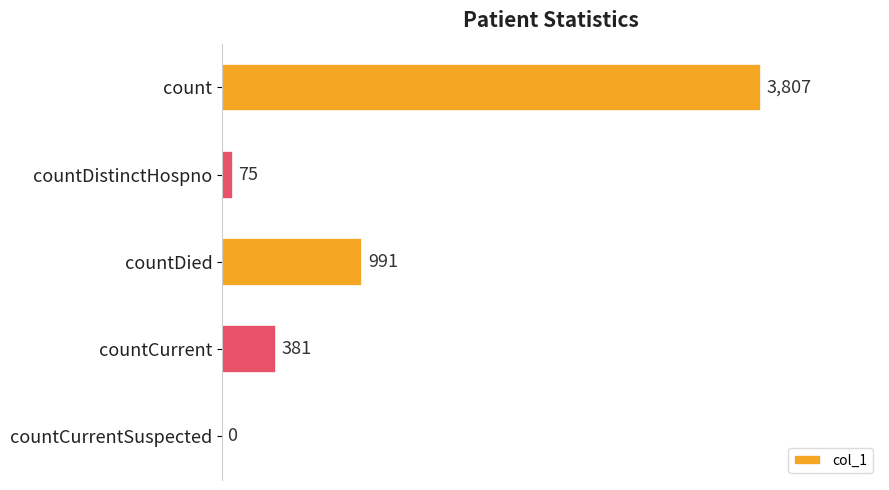

Reading bottom to top, transcribe all the data shown in this chart.

countCurrentSuspected=0	countCurrent=381	countDied=991	countDistinctHospno=75	count=3807